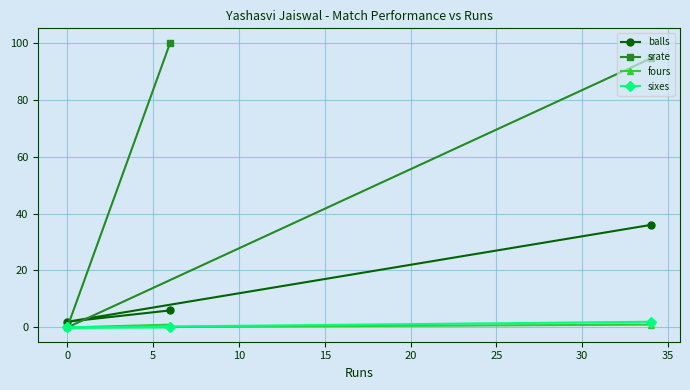

What is the value of the fours point at the 1st from the left?

0.0